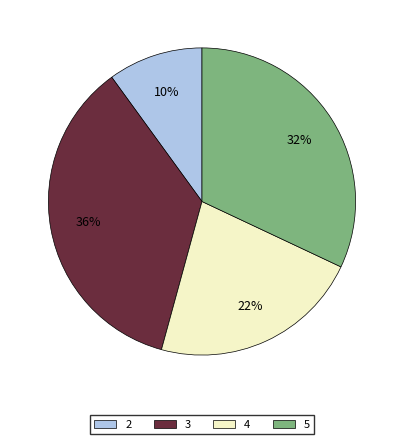

What is the smallest slice in the pie chart?

2